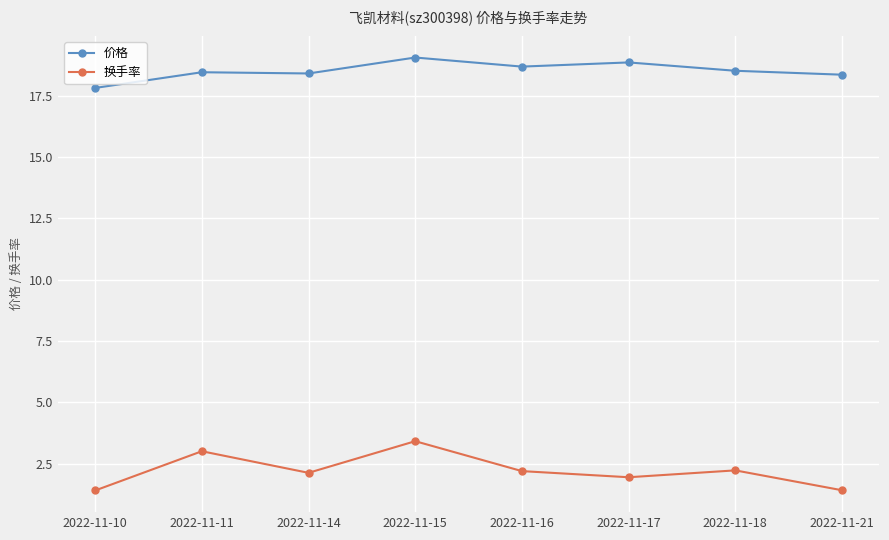

Rank the series at 2022-11-11 from highest to lowest value.

价格, 换手率